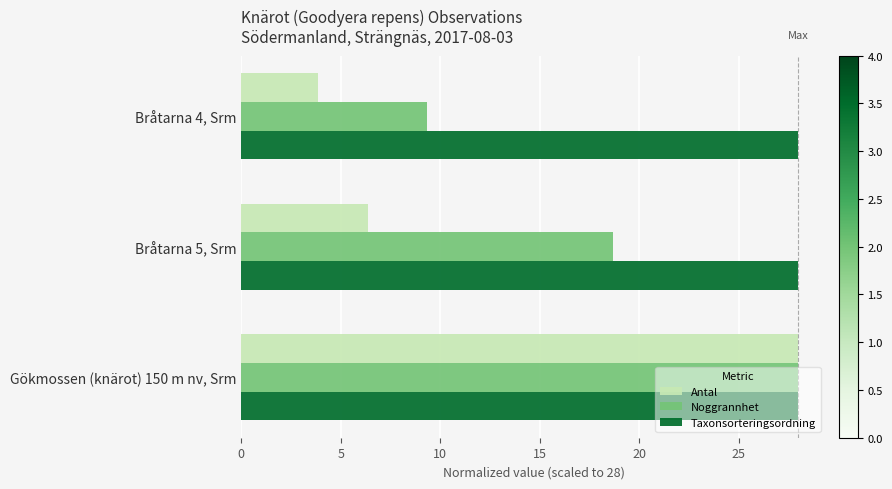

True or false: Noggrannhet has a value of 15.1 at Bråtarna 4, Srm.

False